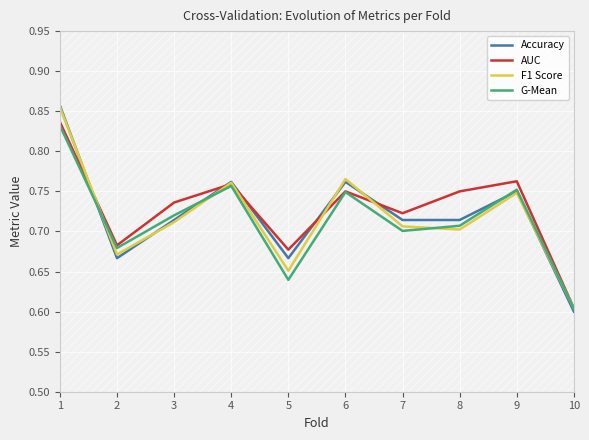

Reading left to right, list all the values displayed in this chart.

Accuracy: 1=0.9	2=0.7	3=0.7	4=0.8	5=0.7	6=0.8	7=0.7	8=0.7	9=0.8	10=0.6
AUC: 1=0.8	2=0.7	3=0.7	4=0.8	5=0.7	6=0.8	7=0.7	8=0.8	9=0.8	10=0.6
F1 Score: 1=0.9	2=0.7	3=0.7	4=0.8	5=0.7	6=0.8	7=0.7	8=0.7	9=0.7	10=0.6
G-Mean: 1=0.8	2=0.7	3=0.7	4=0.8	5=0.6	6=0.7	7=0.7	8=0.7	9=0.8	10=0.6